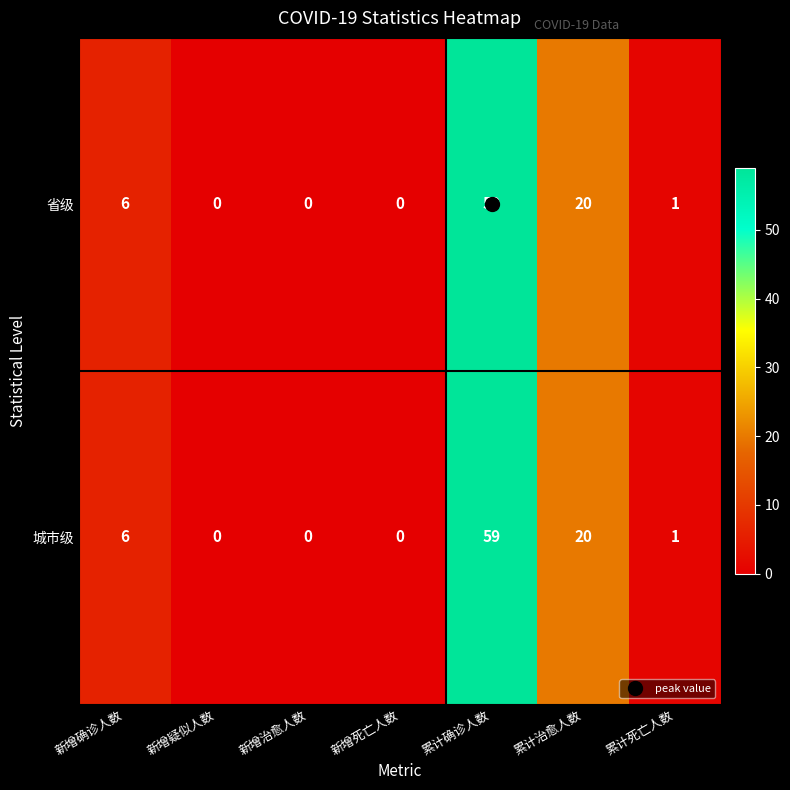

How many categories are shown in the chart?

7